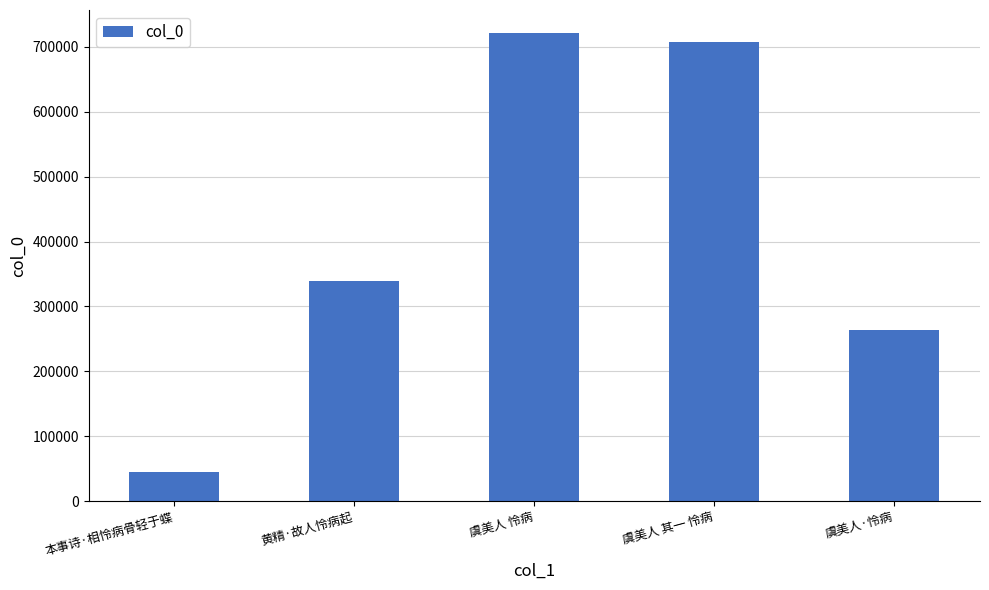

What value does the data have at 虞美人 怜病, to the nearest 50?

720900